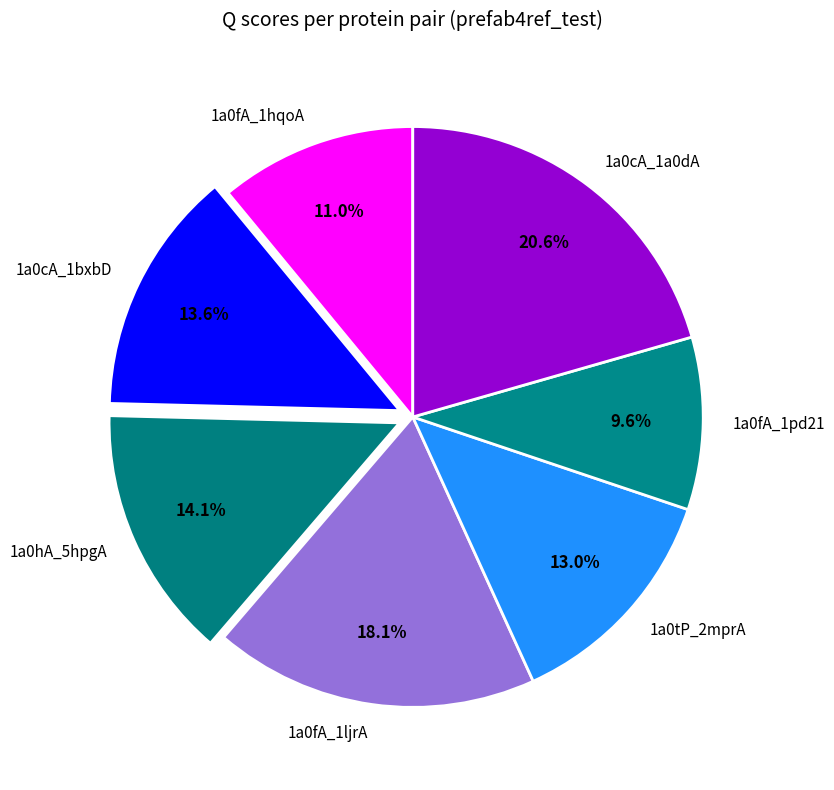

To the nearest percent, what percentage of the pie is 1a0hA_5hpgA?

14%